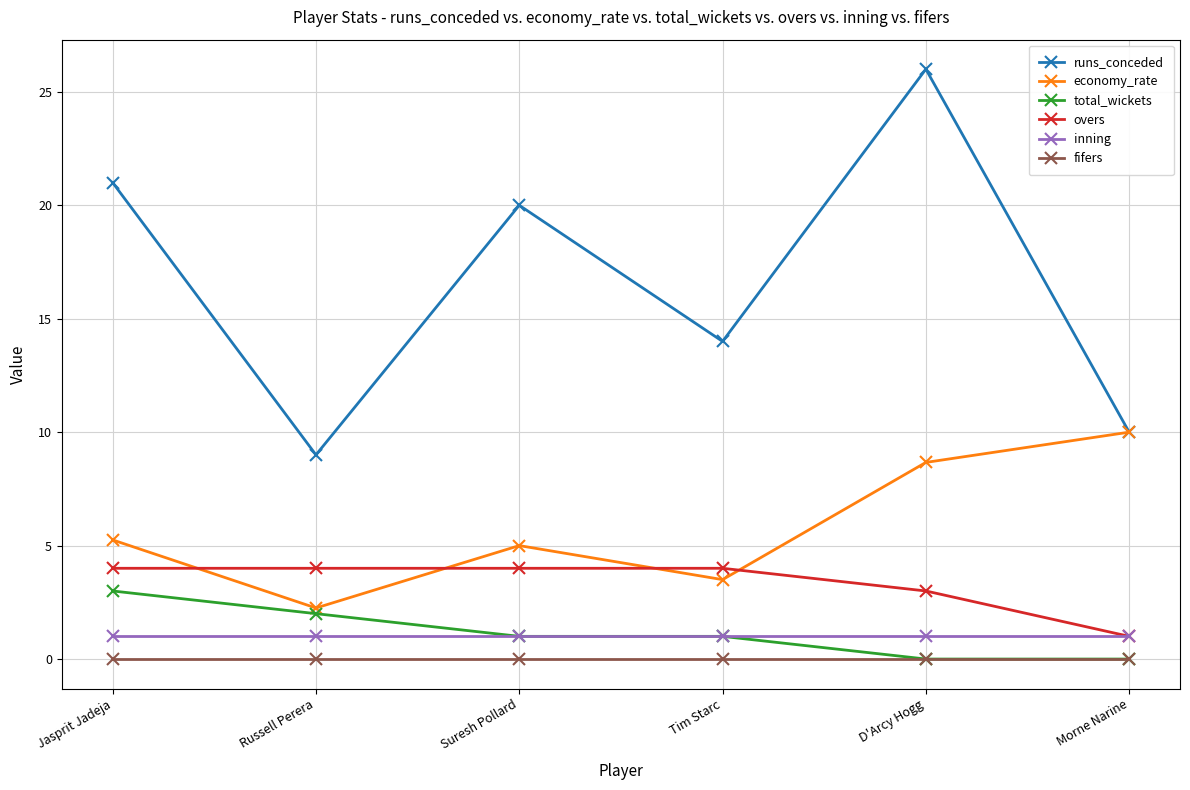

What position from the left is Tim Starc?

4